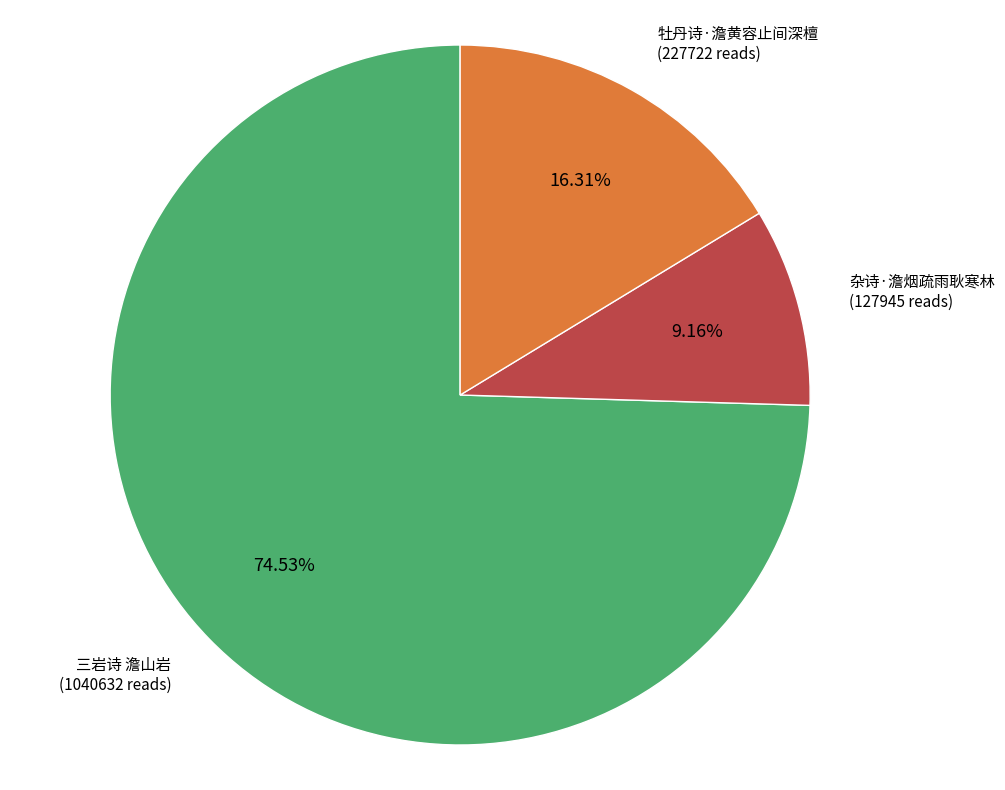

True or false: 杂诗·澹烟疏雨耿寒林 accounts for 9% of the total.

True